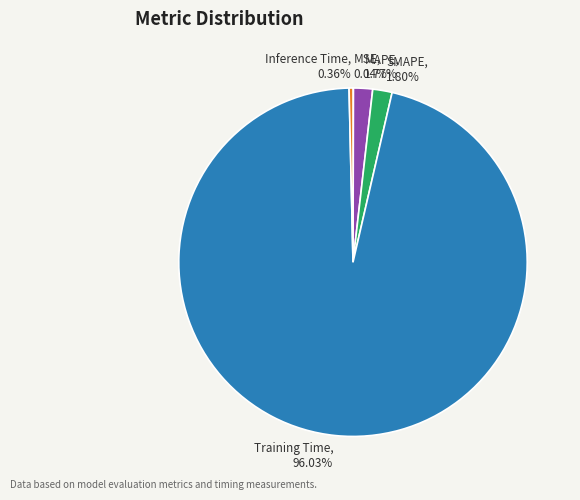

To the nearest percent, what portion does Training Time represent?

96%